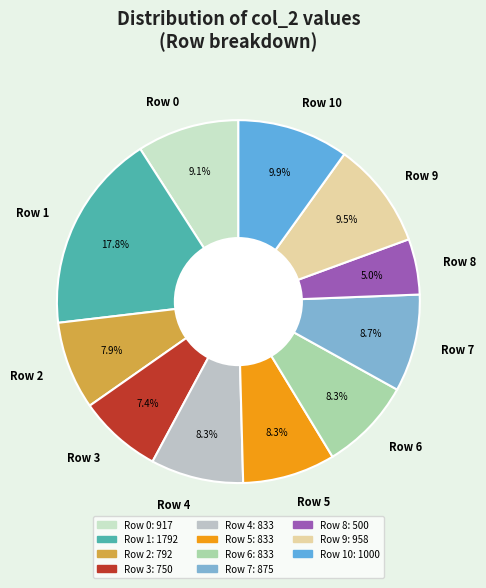

Do Row 9 and Row 7 together represent more than half of the pie?

No